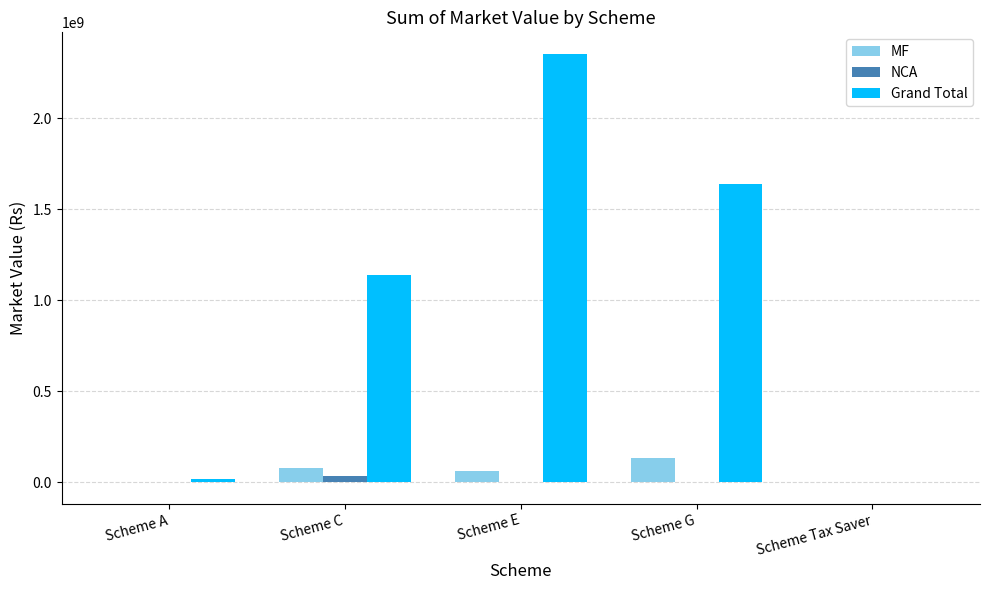

What is the total value across all series at Scheme Tax Saver?

2904579.7